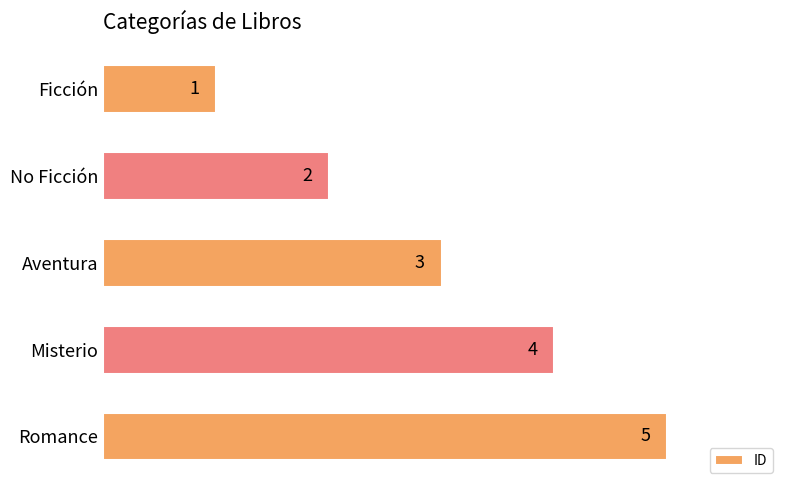

List the labels in order of value, largest first.

Romance, Misterio, Aventura, No Ficción, Ficción